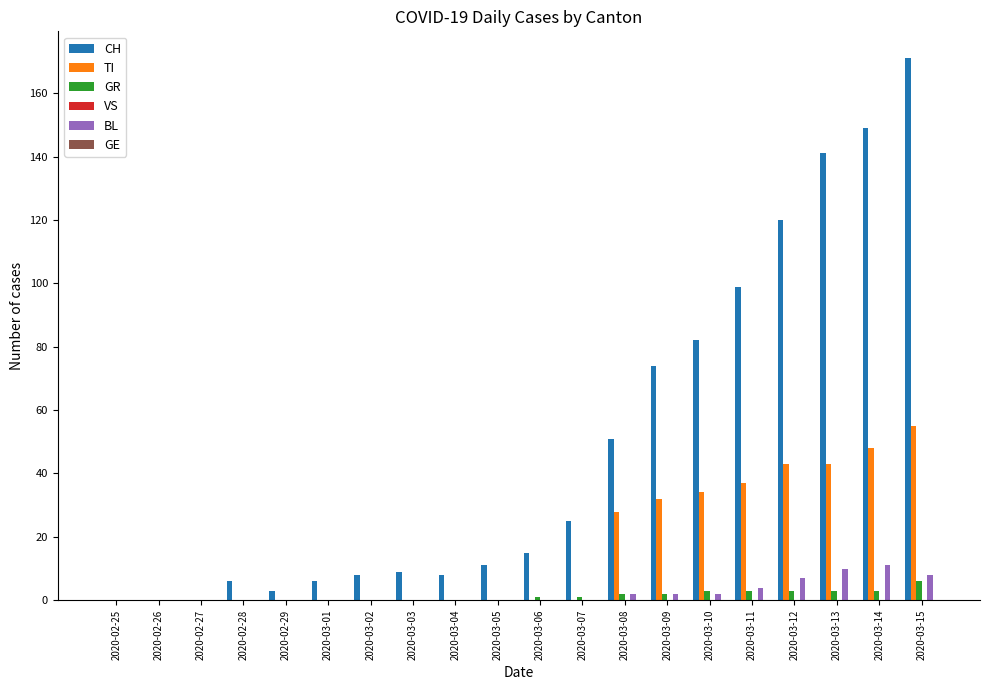

Between 2020-03-07 and 2020-03-14, which series saw the biggest shift?

CH